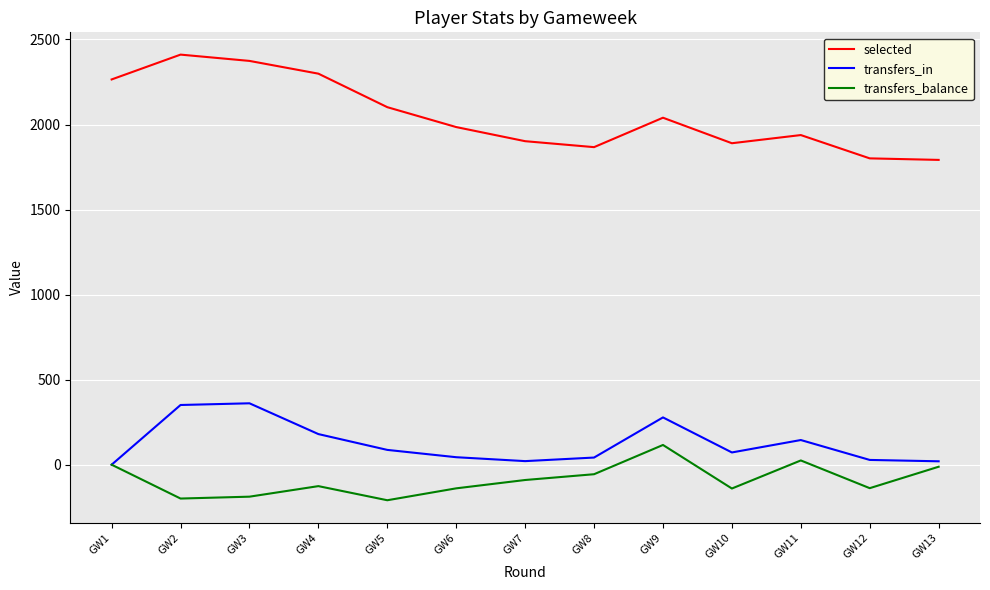

Does the chart have visible grid lines?

Yes